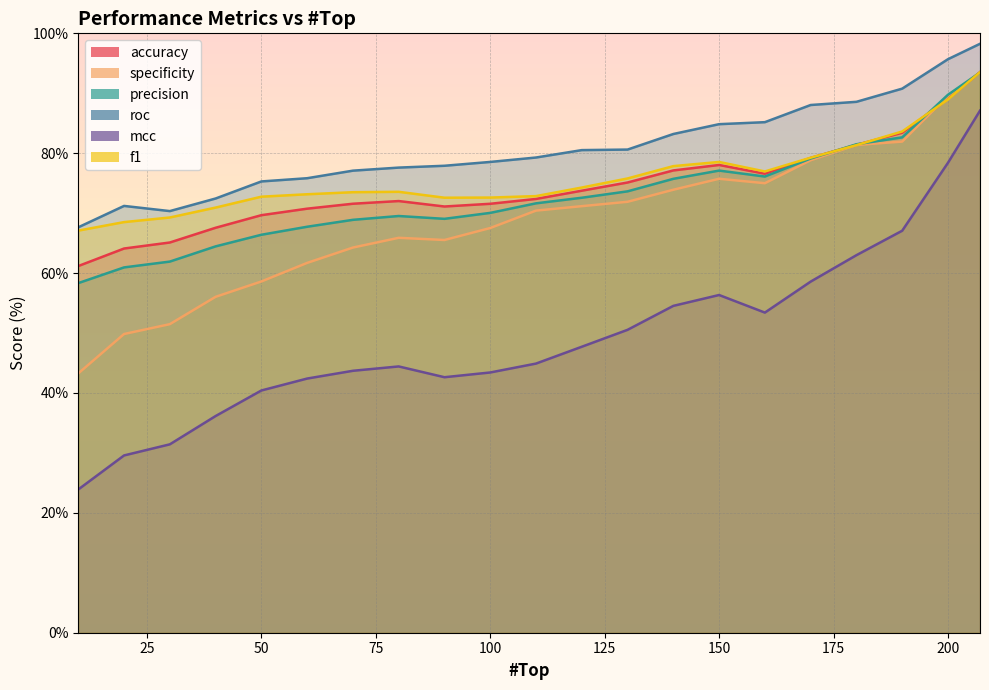

At which category is the sum across all series the highest?

207